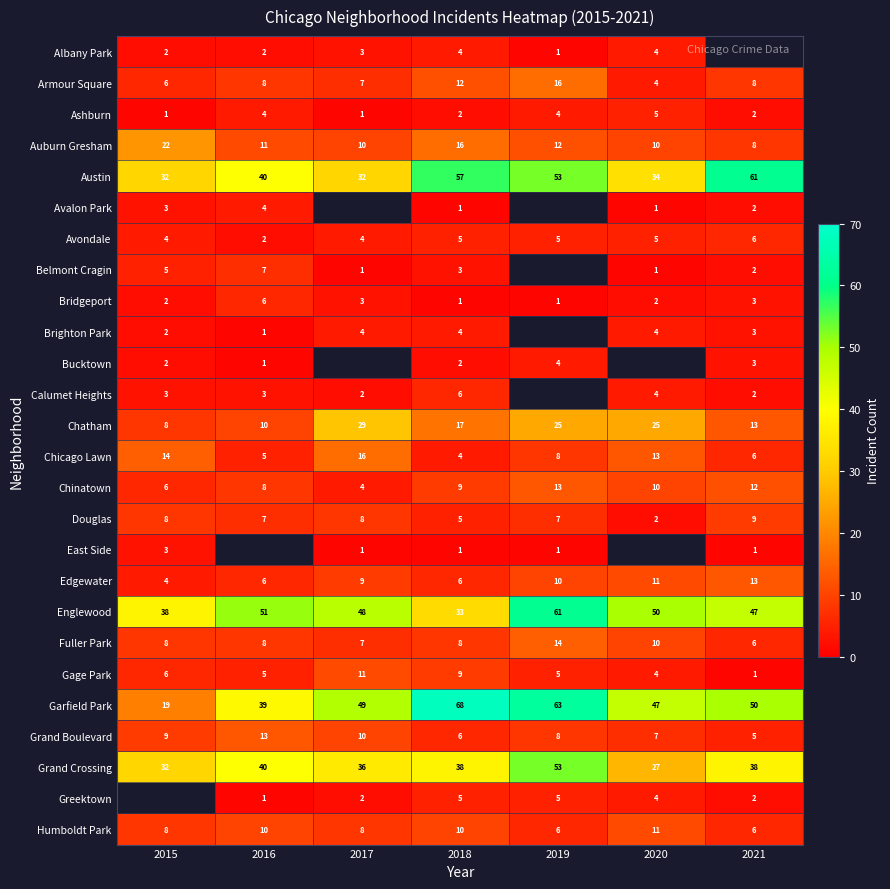

How many Garfield Park values are between 39 and 63?

5